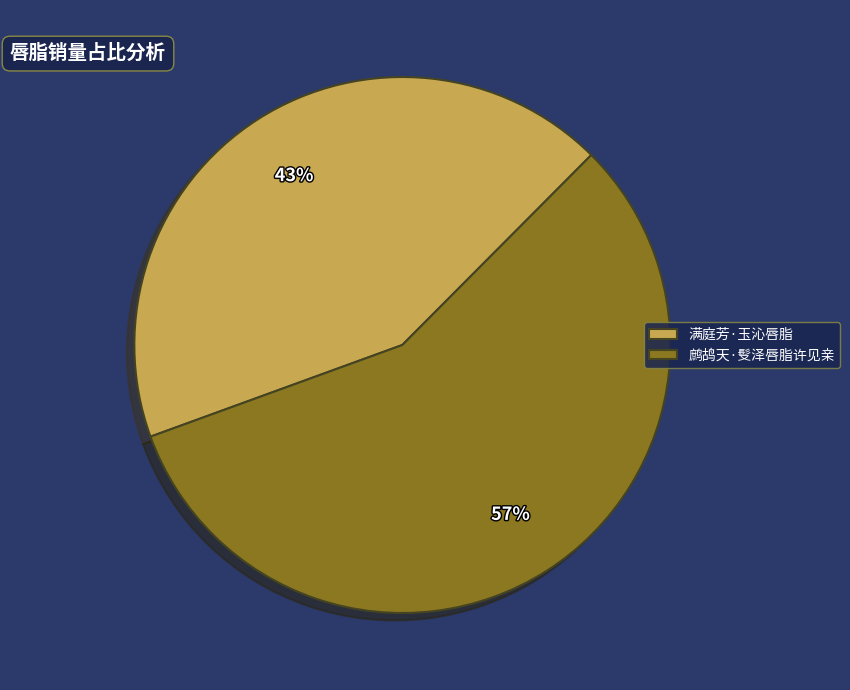

Which has a higher value, 鹧鸪天·䯭泽唇脂许见亲 or 满庭芳·玉沁唇脂?

鹧鸪天·䯭泽唇脂许见亲